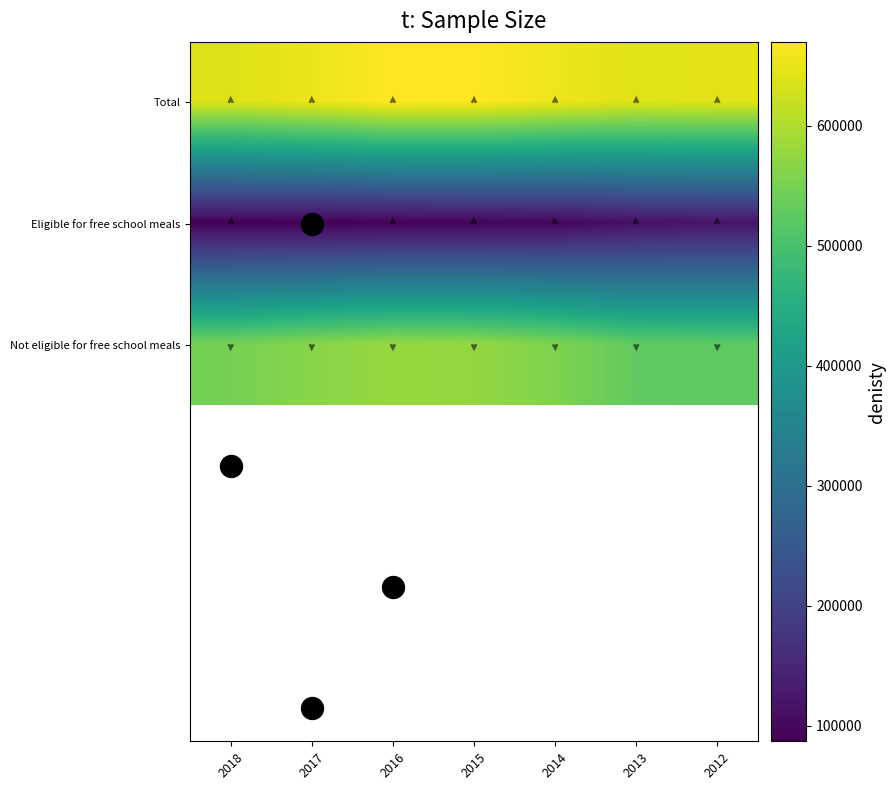

Is the value of Not eligible for free school meals at 201617 greater than the value of Eligible for free school meals at 201516?

Yes